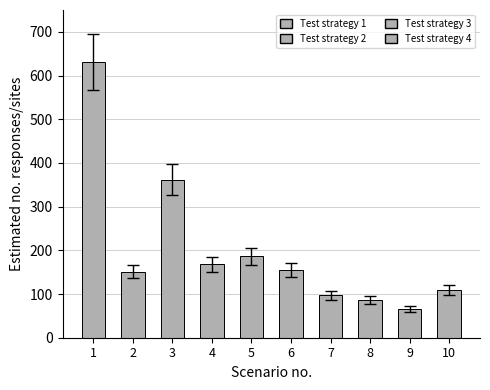

Reading right to left, list all the values displayed in this chart.

9=109	18=66	23=86	9=97	27=156	11=186	22=168	44=362	57=151	134=631